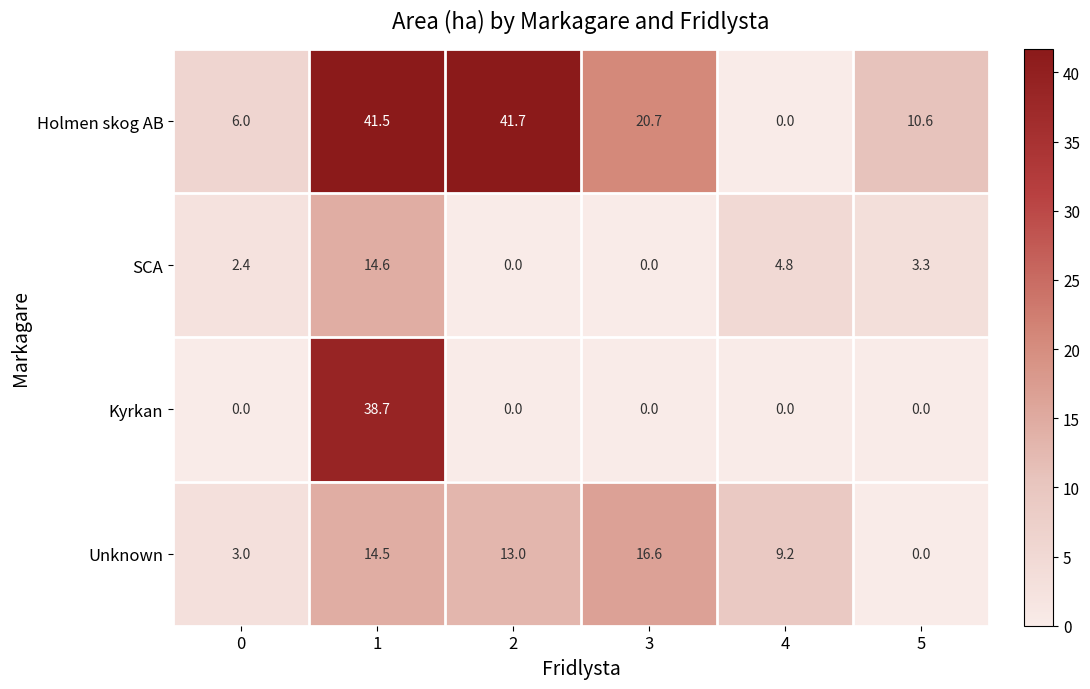

True or false: Holmen skog AB has a value of 35.9 at 3.

False